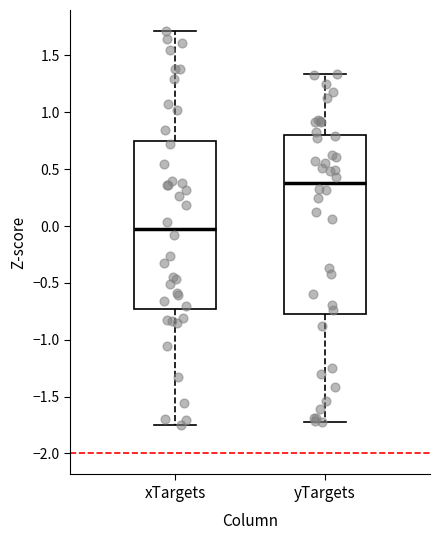

Where does the lower whisker of the box for yTargets end on the y-axis? The values are not printed on the chart, so give them approximately, as read against the axis.

-1.75